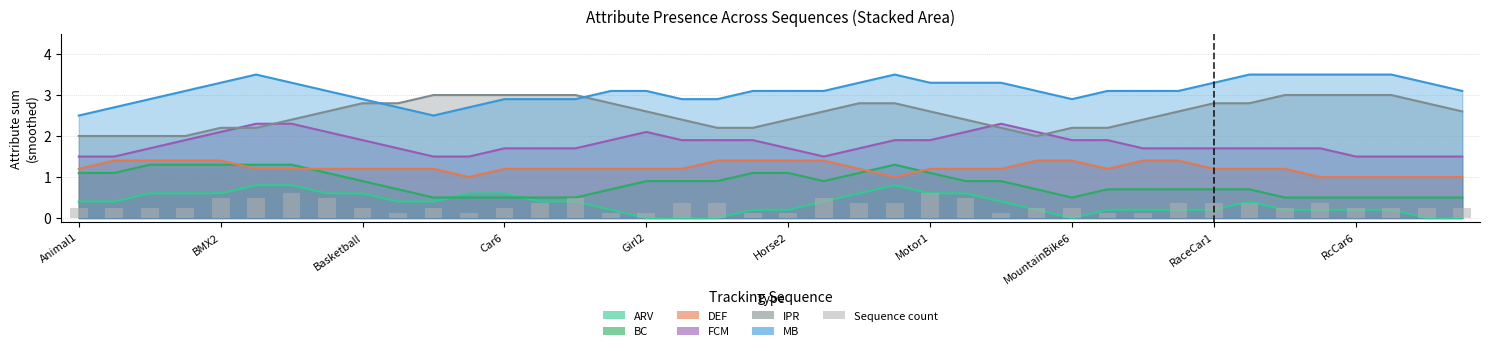

Which label corresponds to the largest value in the chart?

Motor1